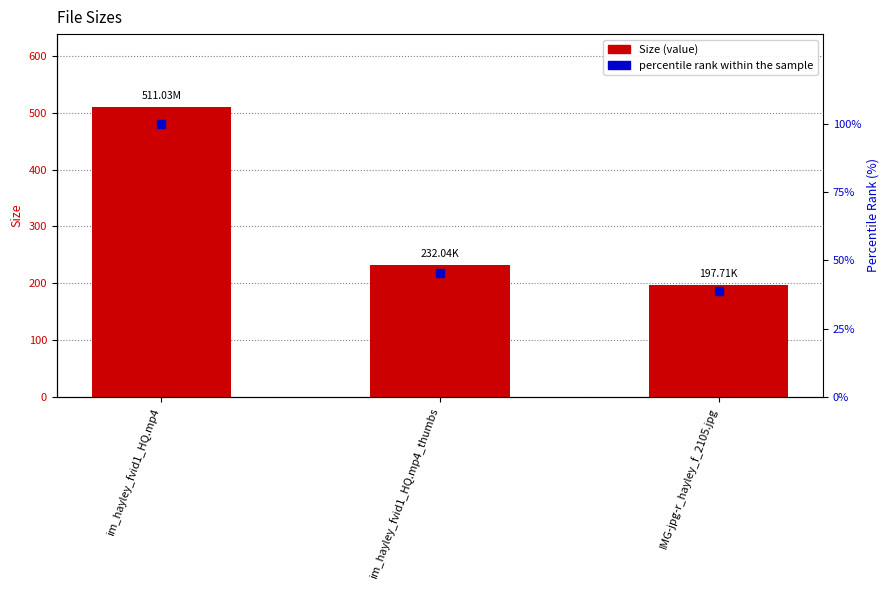

Is the value of Size at im_hayley_fvid1_HQ.mp4 greater than the value of percentile rank within the sample at IMG-jpg-r_hayley_f_2105.jpg?

Yes